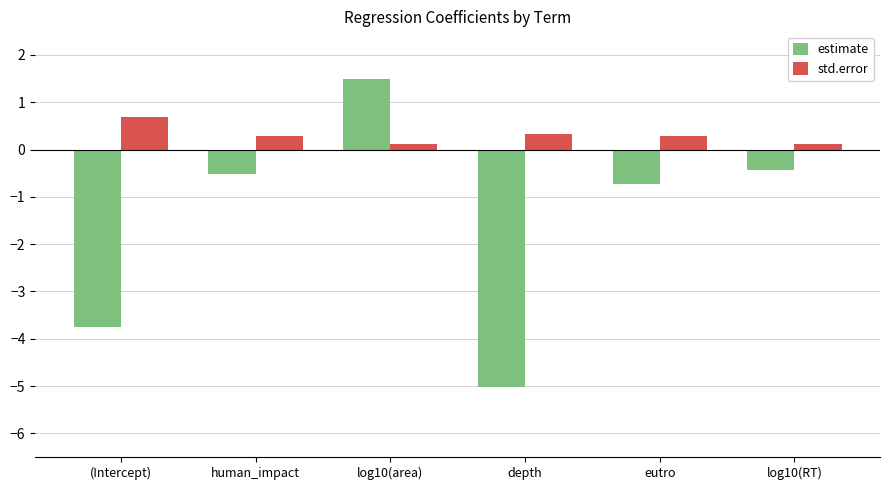

Rank the series by their maximum value, from lowest to highest.

std.error, estimate